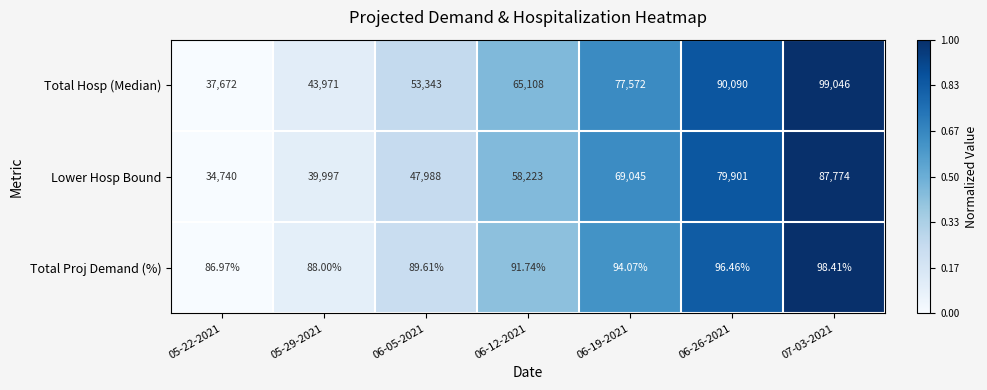

What is the total value across all series at 07-03-2021?

186918.4